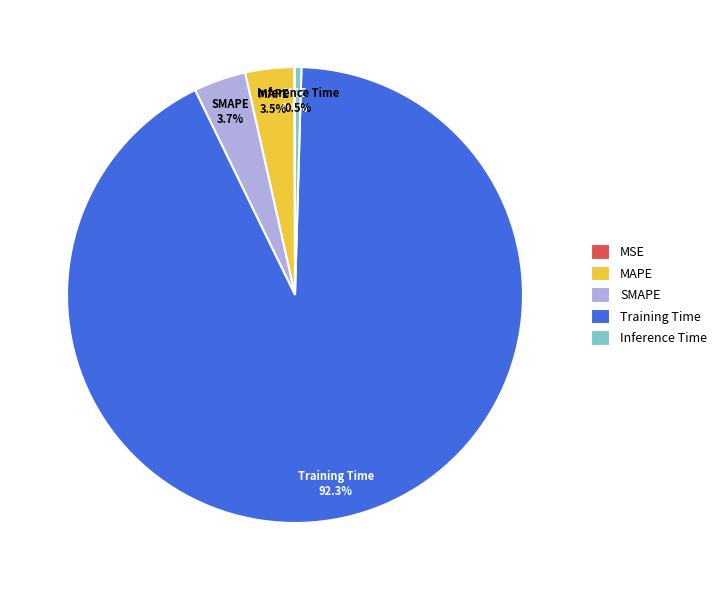

Which slice represents more than half of the pie?

Training Time